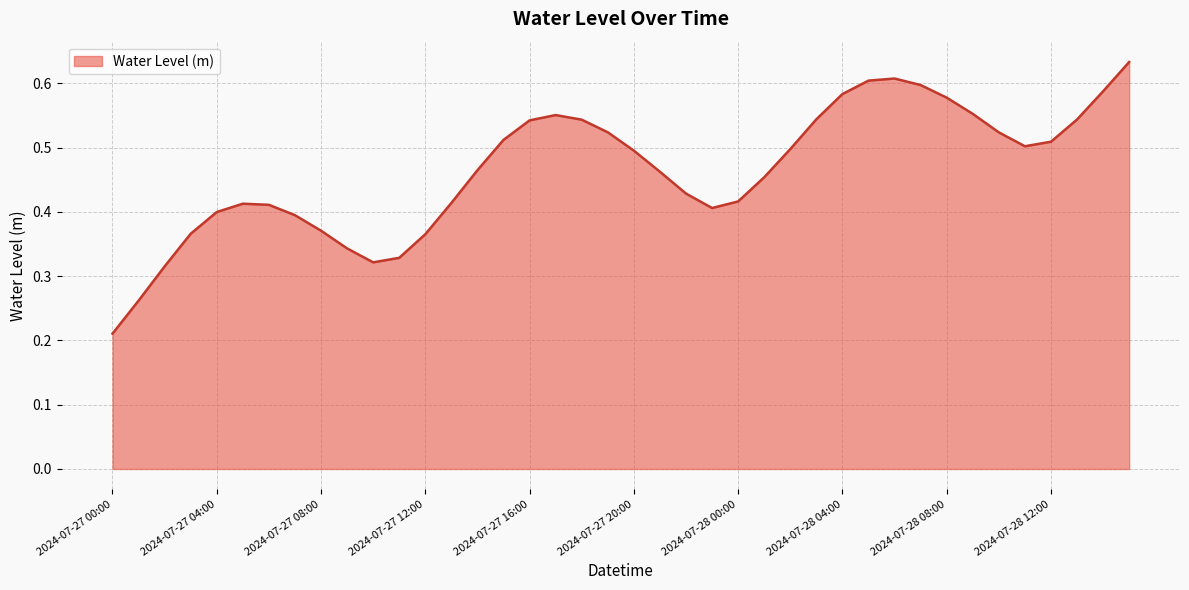

Reading left to right, transcribe all the data shown in this chart.

2024-07-27 00:00=0.2	2024-07-27 01:00=0.3	2024-07-27 02:00=0.3	2024-07-27 03:00=0.4	2024-07-27 04:00=0.4	2024-07-27 05:00=0.4	2024-07-27 06:00=0.4	2024-07-27 07:00=0.4	2024-07-27 08:00=0.4	2024-07-27 09:00=0.3	2024-07-27 10:00=0.3	2024-07-27 11:00=0.3	2024-07-27 12:00=0.4	2024-07-27 13:00=0.4	2024-07-27 14:00=0.5	2024-07-27 15:00=0.5	2024-07-27 16:00=0.5	2024-07-27 17:00=0.6	2024-07-27 18:00=0.5	2024-07-27 19:00=0.5	2024-07-27 20:00=0.5	2024-07-27 21:00=0.5	2024-07-27 22:00=0.4	2024-07-27 23:00=0.4	2024-07-28 00:00=0.4	2024-07-28 01:00=0.5	2024-07-28 02:00=0.5	2024-07-28 03:00=0.5	2024-07-28 04:00=0.6	2024-07-28 05:00=0.6	2024-07-28 06:00=0.6	2024-07-28 07:00=0.6	2024-07-28 08:00=0.6	2024-07-28 09:00=0.6	2024-07-28 10:00=0.5	2024-07-28 11:00=0.5	2024-07-28 12:00=0.5	2024-07-28 13:00=0.5	2024-07-28 14:00=0.6	2024-07-28 15:00=0.6